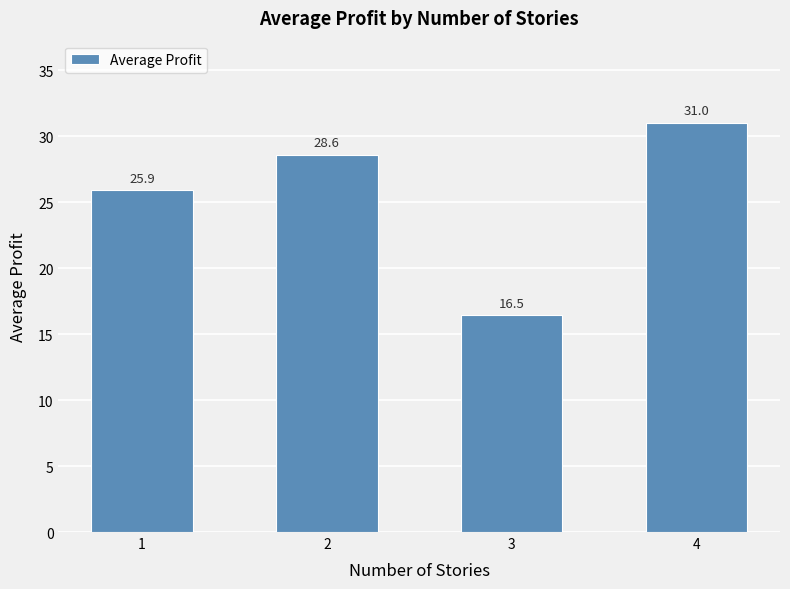

Reading right to left, transcribe all the data shown in this chart.

31.0	16.5	28.6	25.9